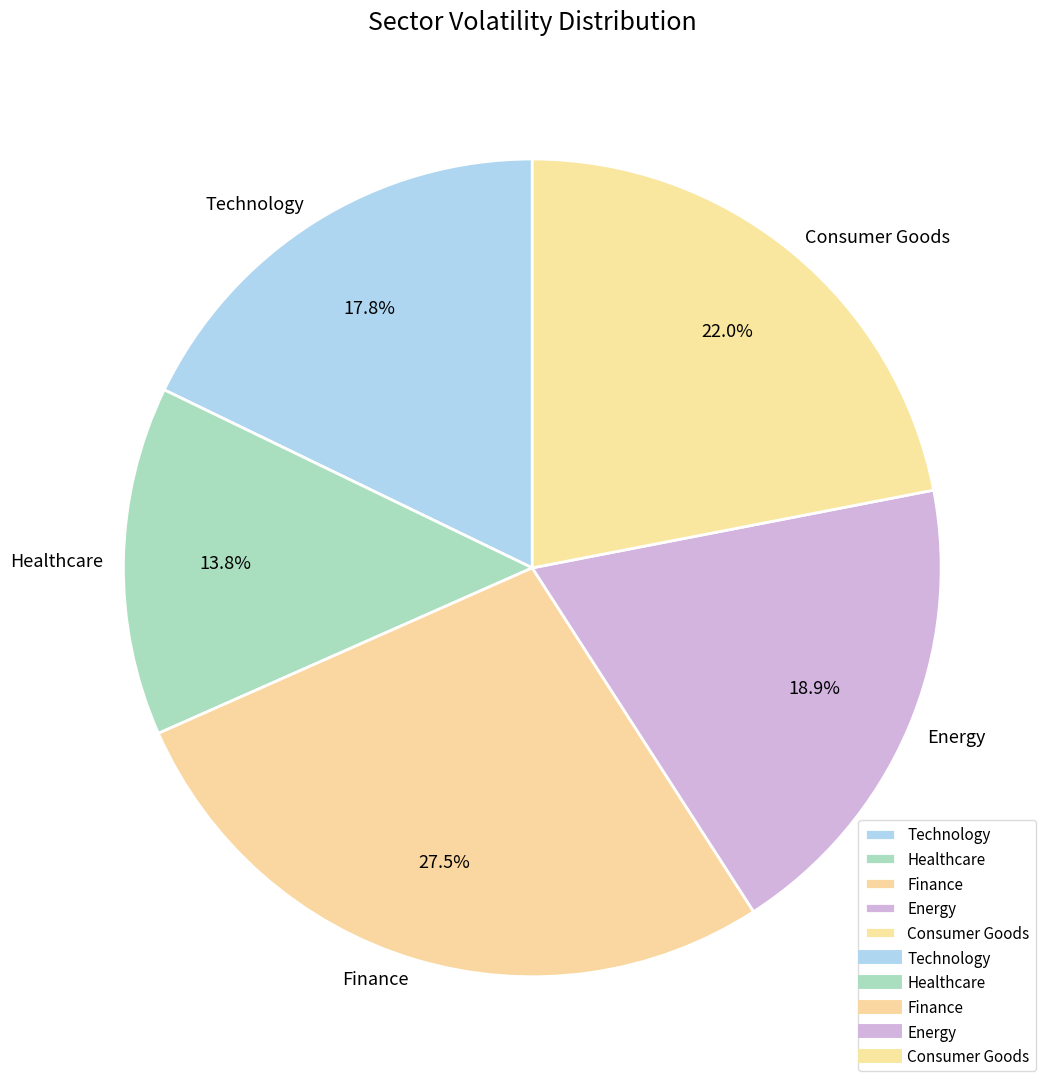

What is the smallest slice in the pie chart?

Healthcare